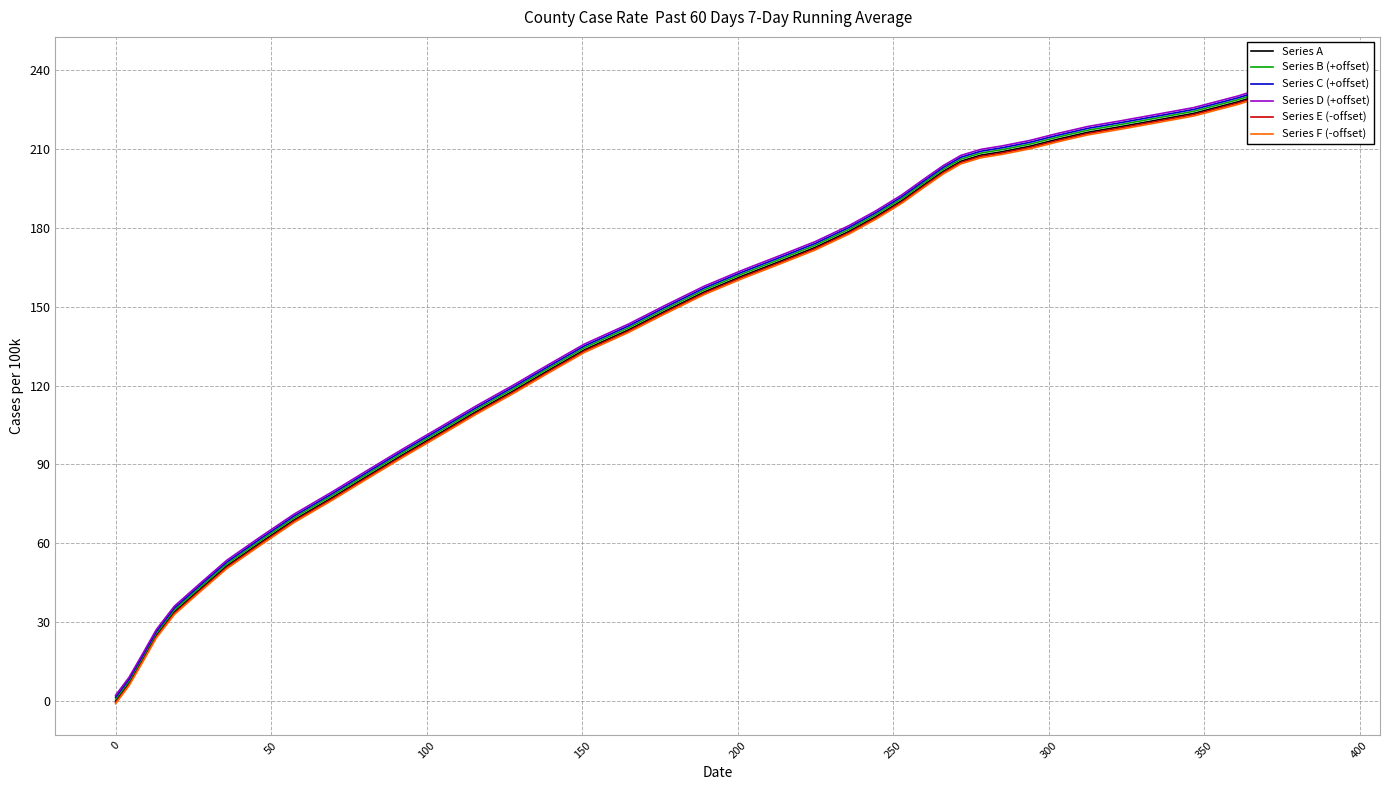

How many values in Series A are above zero?

39